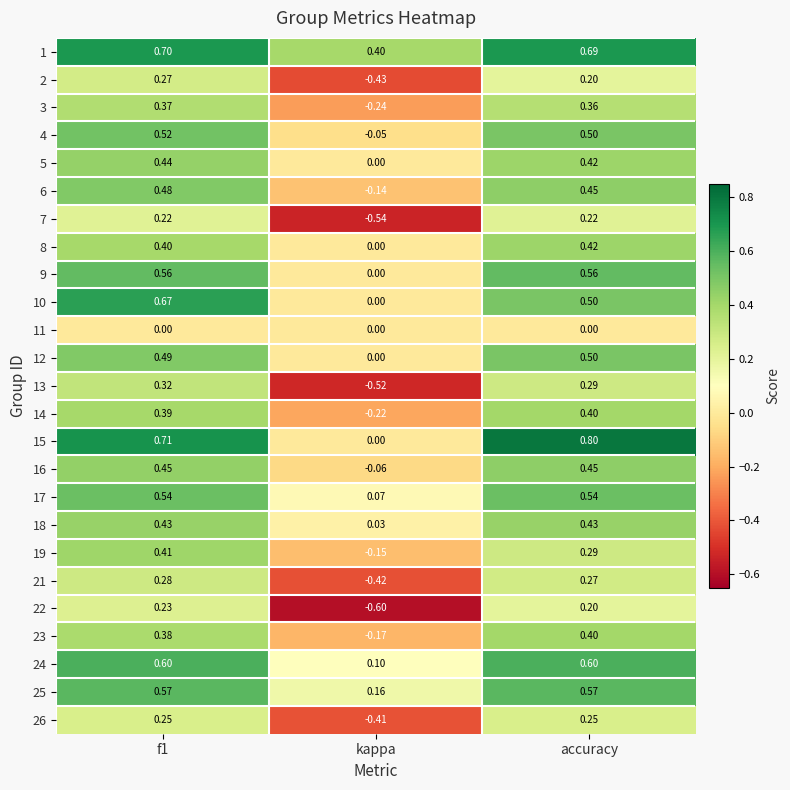

At which category does the chart reach its minimum across all series?

kappa